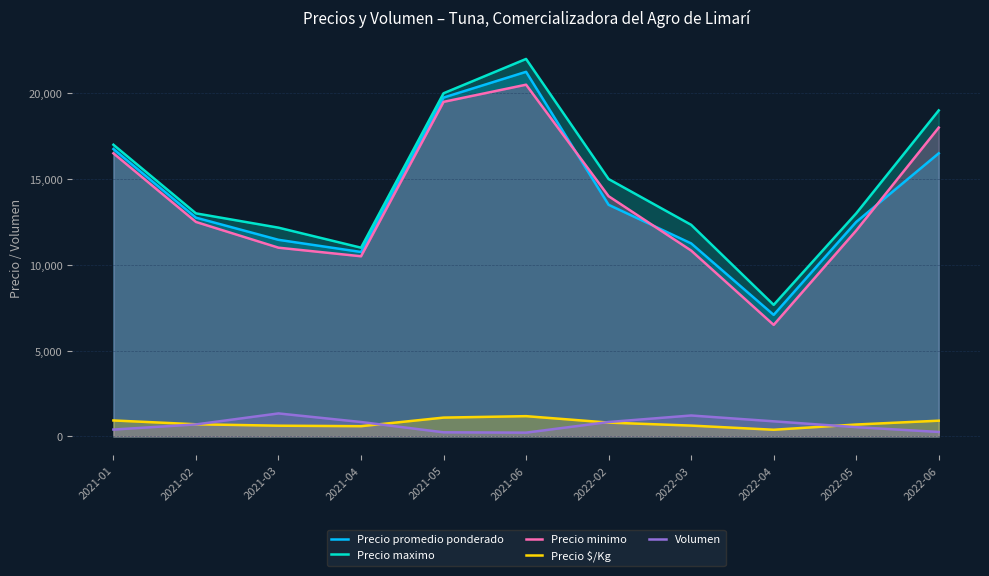

True or false: Precio maximo and Precio minimo cross at least once.

False